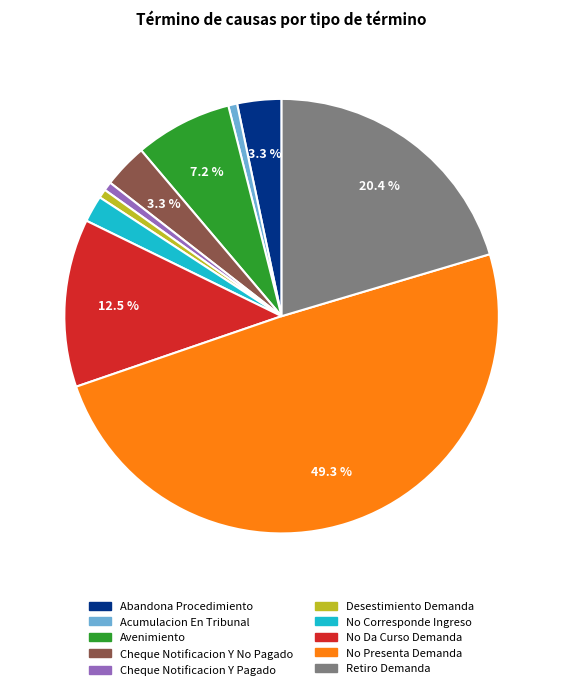

To the nearest percent, what is the combined percentage of Desestimiento Demanda and Acumulacion En Tribunal?

1%